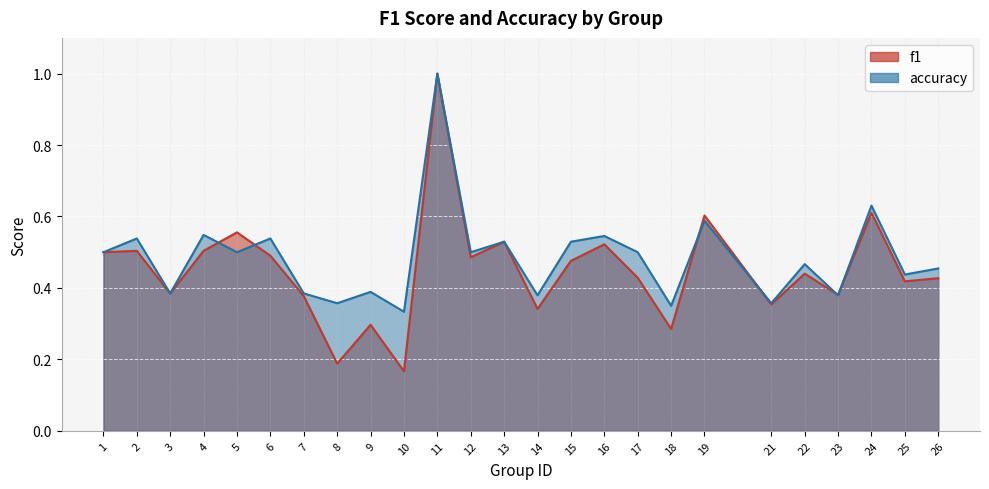

Rank the categories by f1 value from lowest to highest.

10, 8, 18, 9, 14, 21, 7, 23, 3, 25, 26, 17, 22, 15, 12, 6, 1, 2, 4, 16, 13, 5, 19, 24, 11